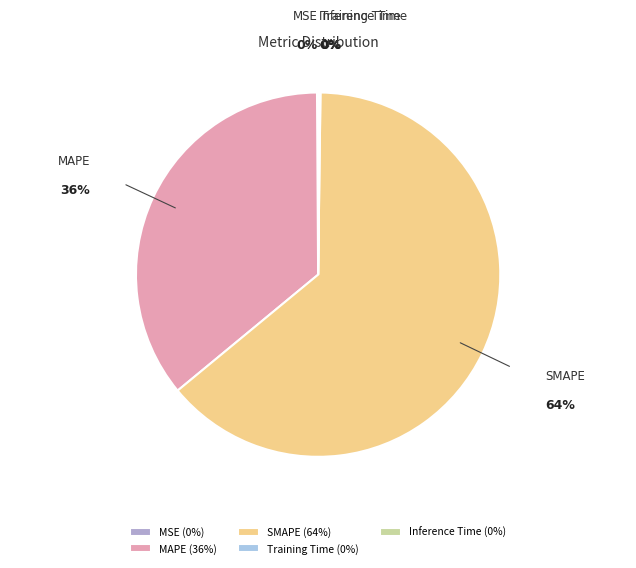

Is there a majority slice in this chart?

Yes